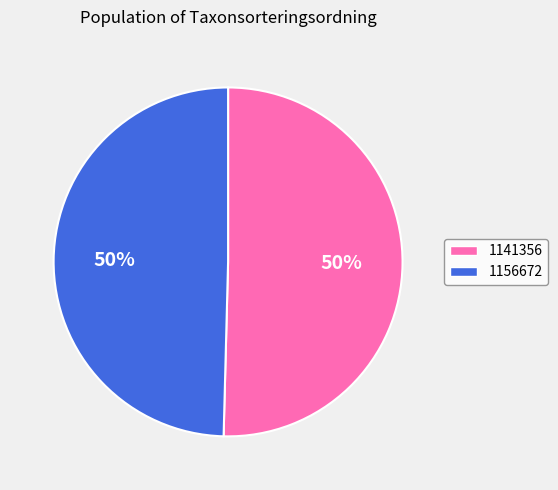

To the nearest percent, what is the combined percentage of 1156672 and 1141356?

100%